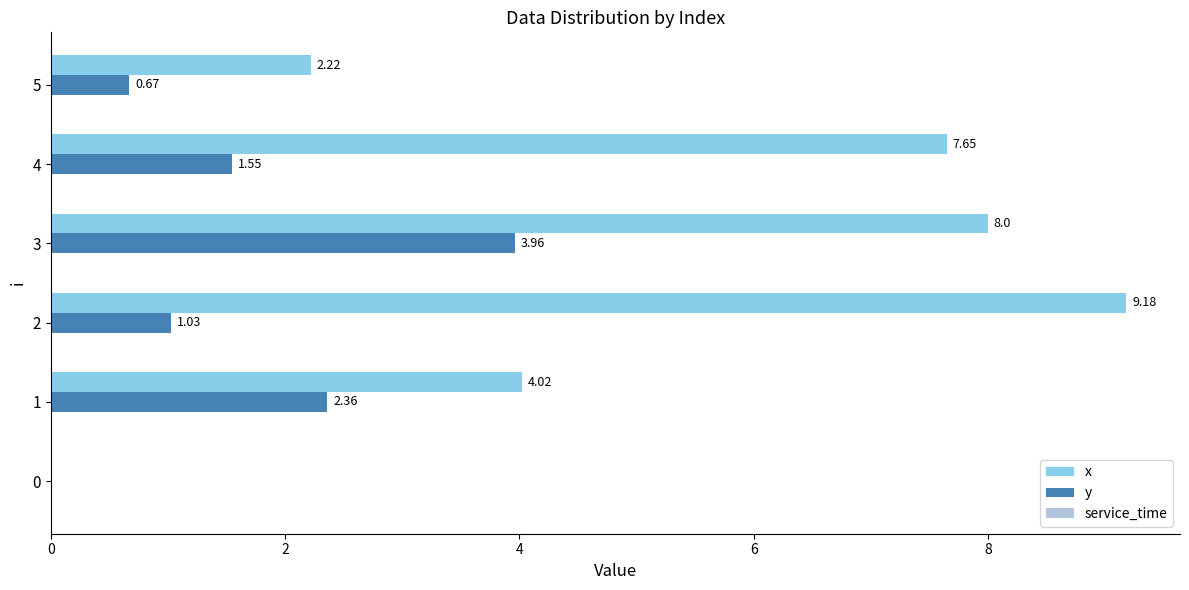

Between 1 and 3, which series saw the biggest shift?

x